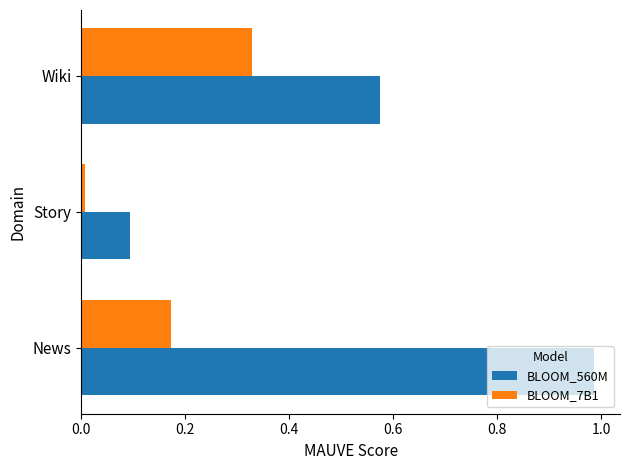

Is it true that BLOOM_7B1 equals 0.5 at Wiki?

False